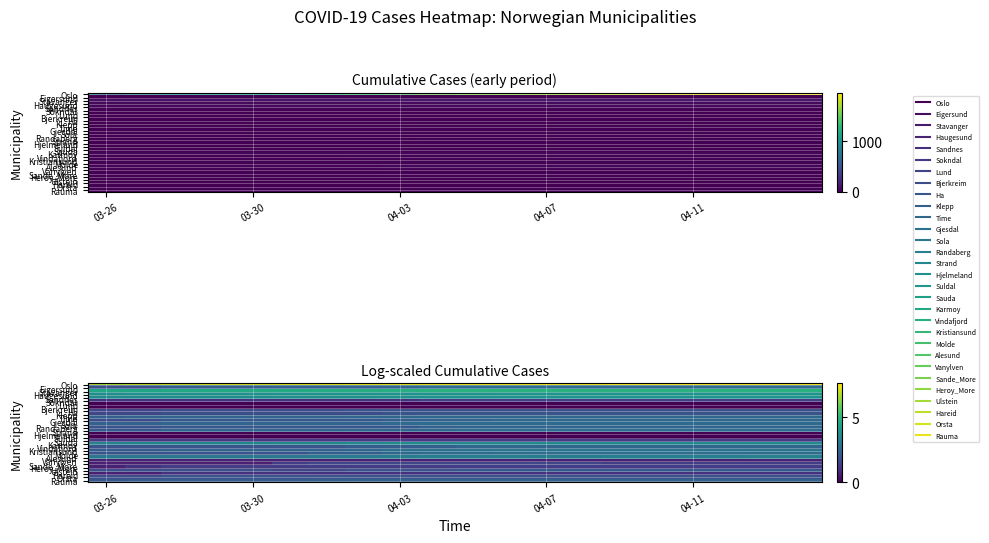

List the series in order of their peak value, lowest first.

Lund, Bjerkreim, Hjelmeland, Suldal, Vanylven, Hareid, Sokndal, Sauda, Heroy_More, Sande_More, Ha, Klepp, Orsta, Ulstein, Rauma, Randaberg, Vindafjord, Time, Gjesdal, Sola, Strand, Eigersund, Molde, Kristiansund, Alesund, Karmoy, Sandnes, Haugesund, Stavanger, Oslo